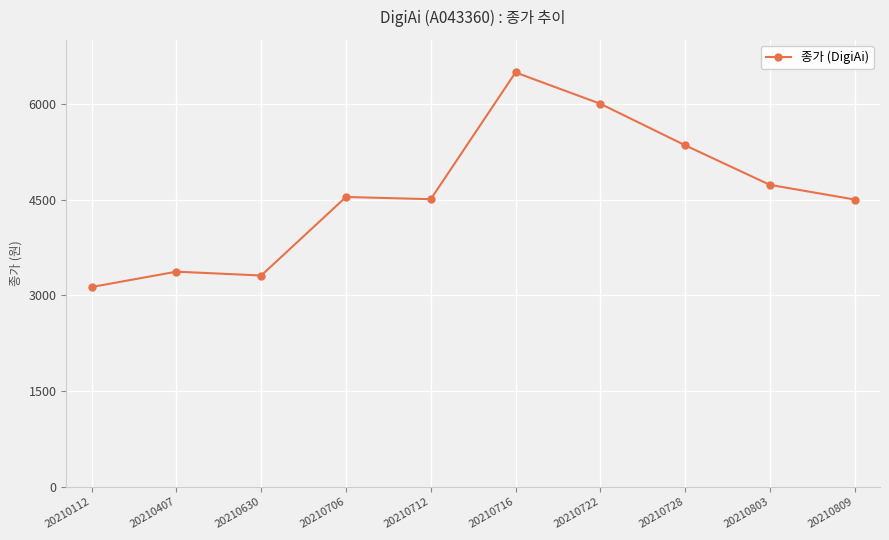

What is the greatest value displayed?

6490